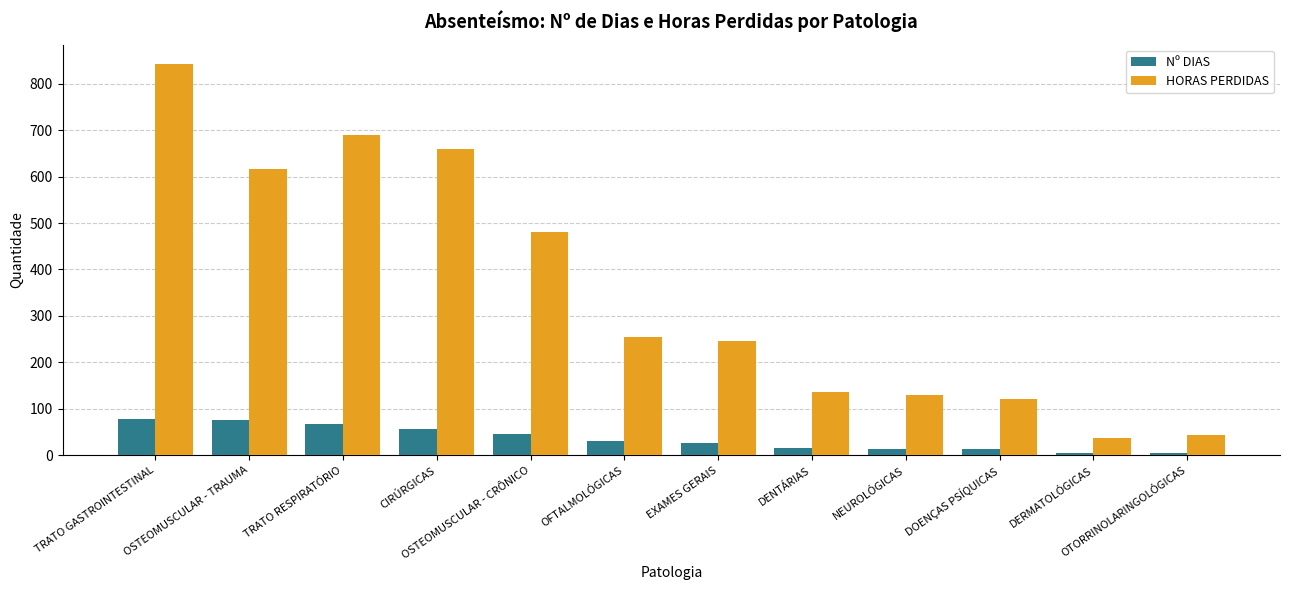

What value does the HORAS PERDIDAS series have at OSTEOMUSCULAR - TRAUMA, to the nearest 100?

600